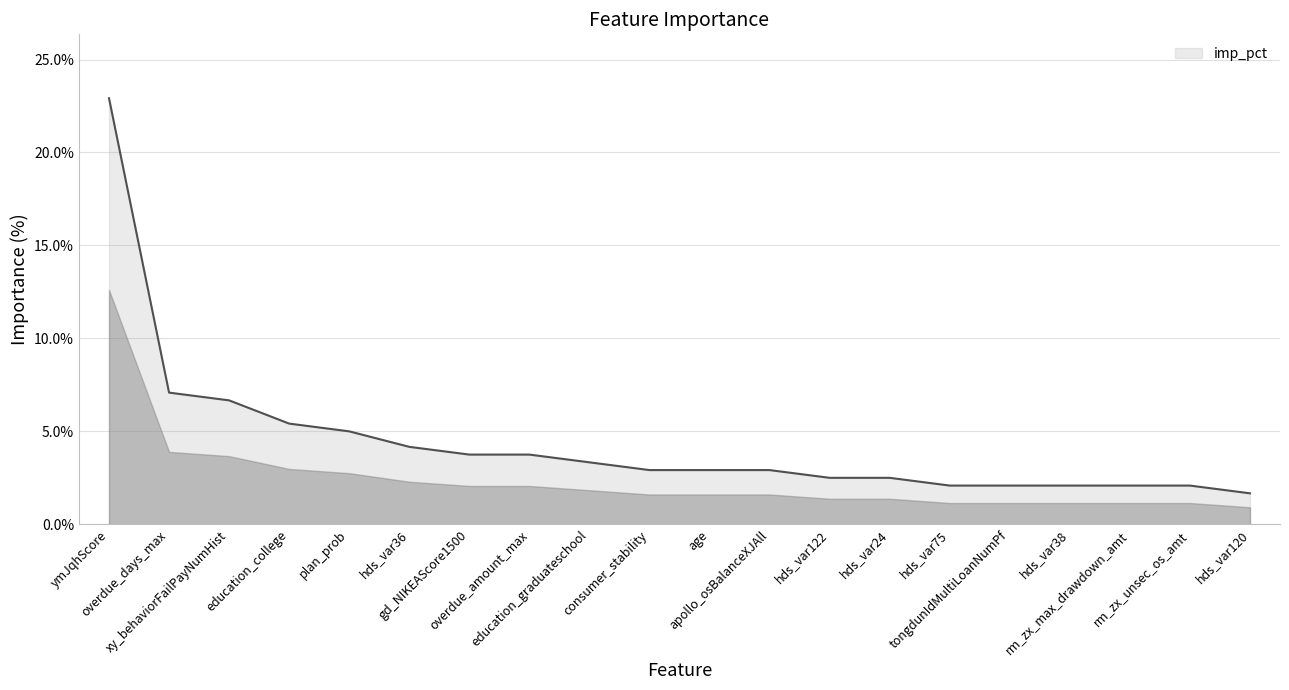

The value at overdue_days_max is 0.0. True or false?

False